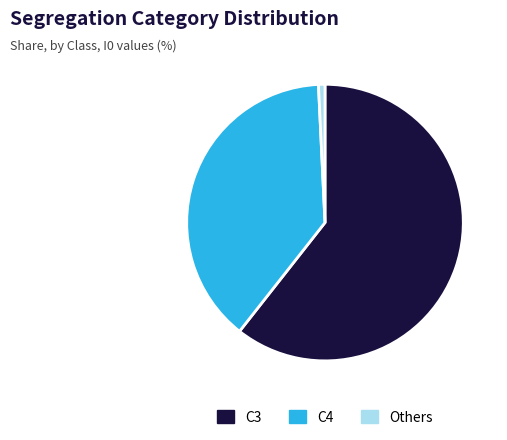

What is the majority slice?

C3